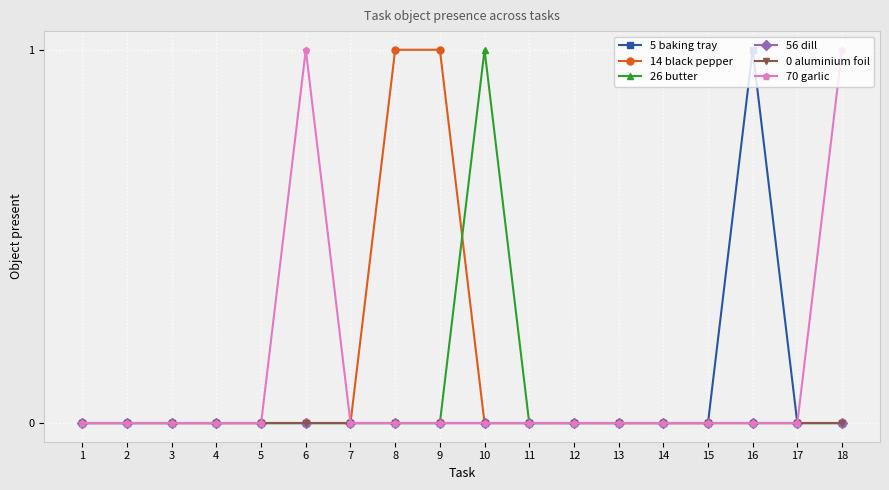

True or false: 14 black pepper and 5 baking tray cross at least once.

False